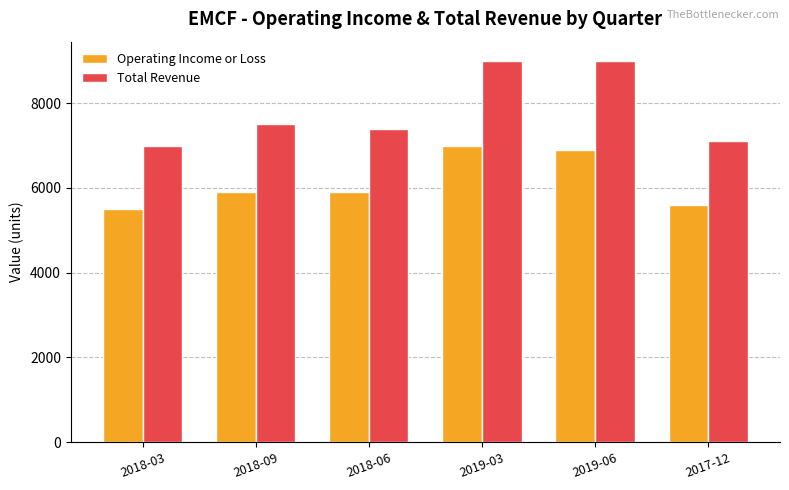

The Operating Income or Loss series shows 2001 at 2019-06. True or false?

False